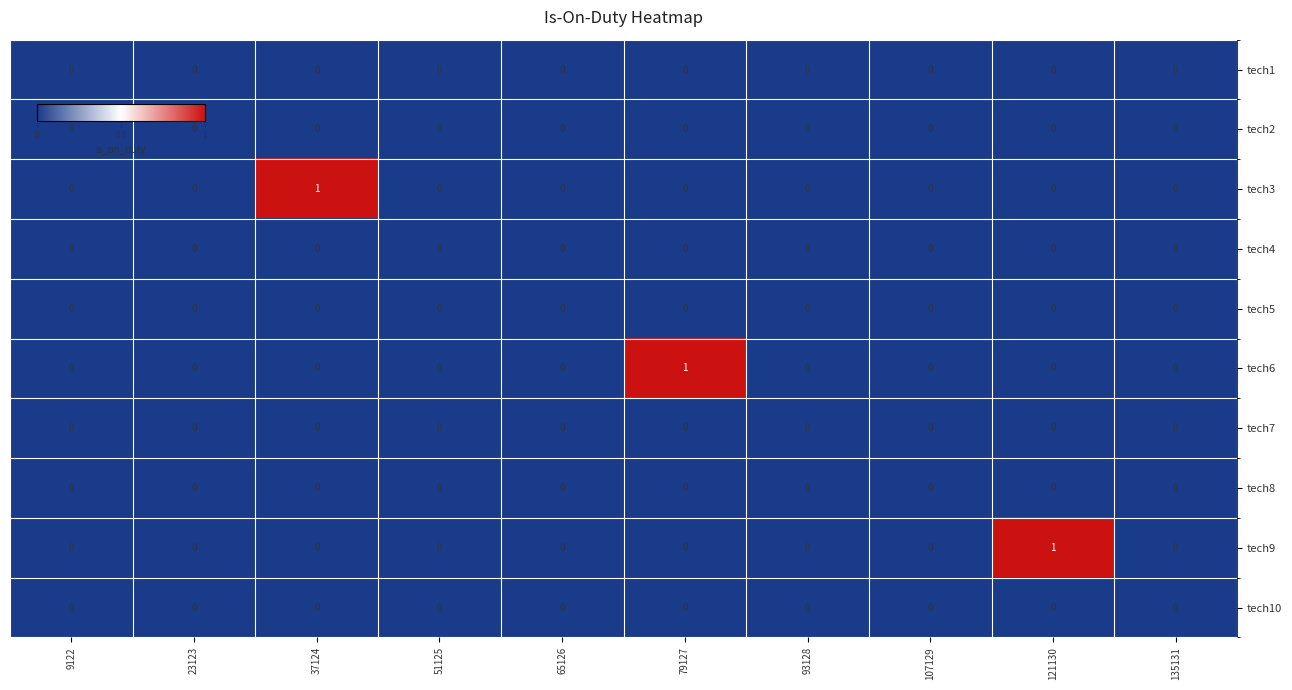

Count the tech6 values in the range 0 to 1.

10